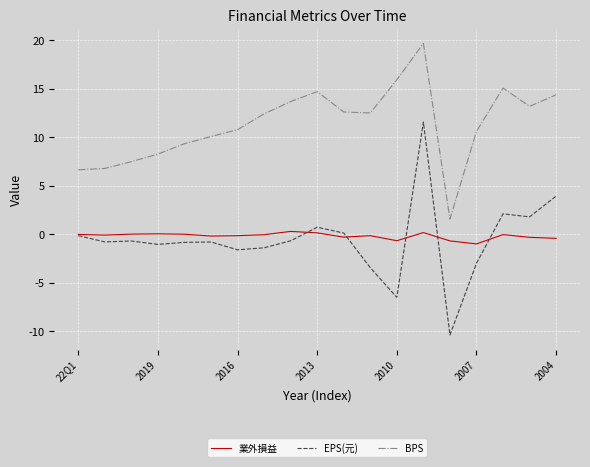

Which series has the widest spread of values?

EPS(元)